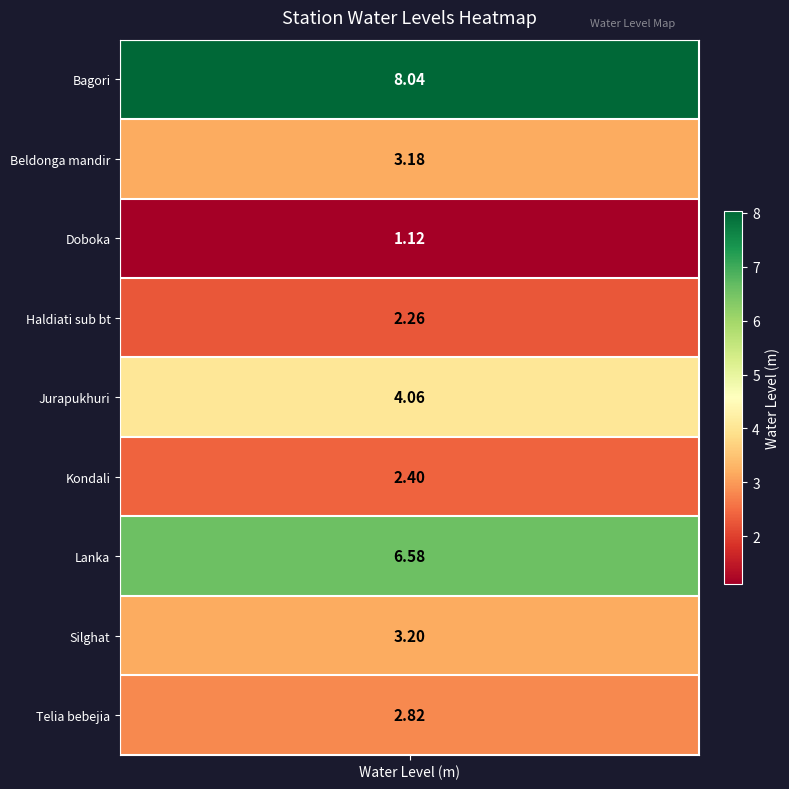

What is the ratio of the value at Silghat to the value at Telia bebejia?

1.1